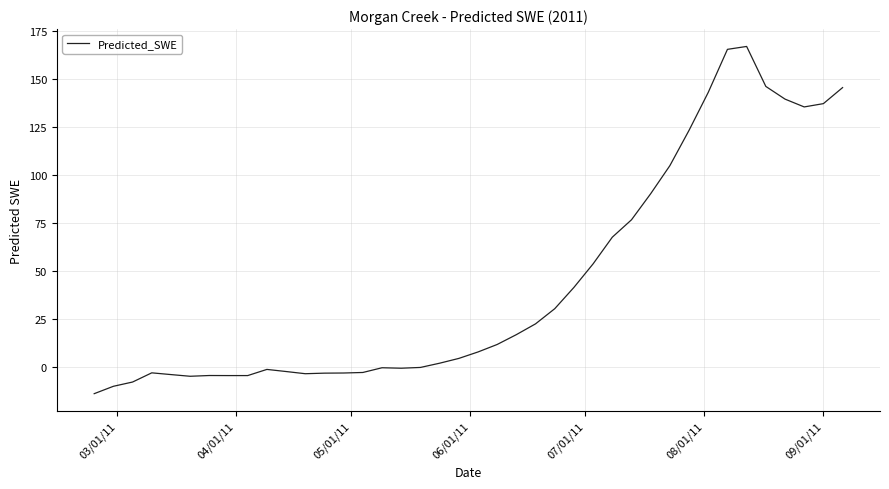

What is the maximum value shown in the chart?

167.1